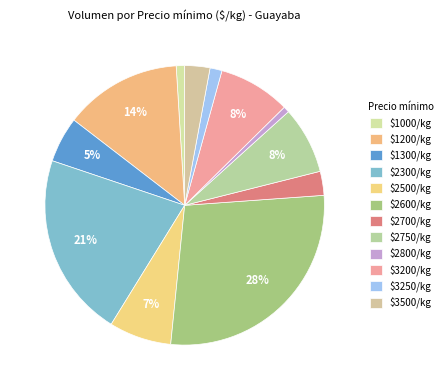

Is there a majority slice in this chart?

No